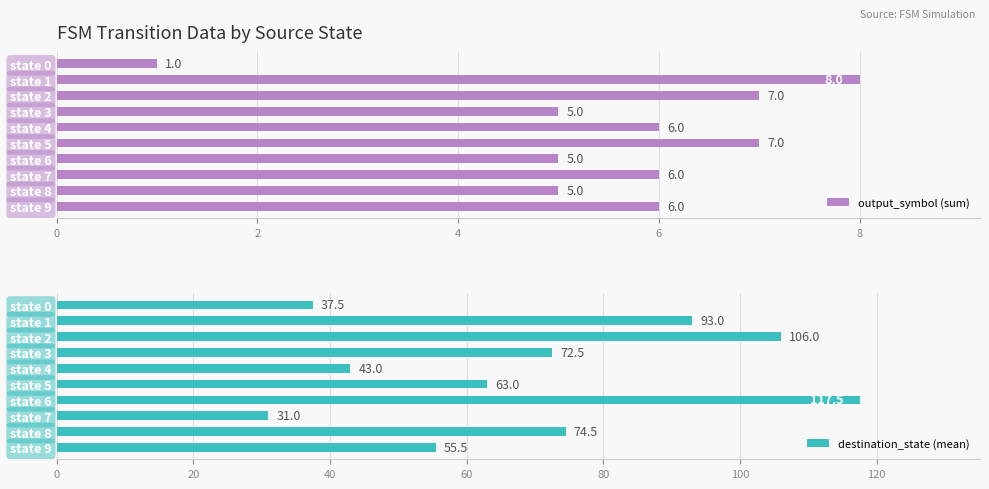

How many bars are there in each group?

2